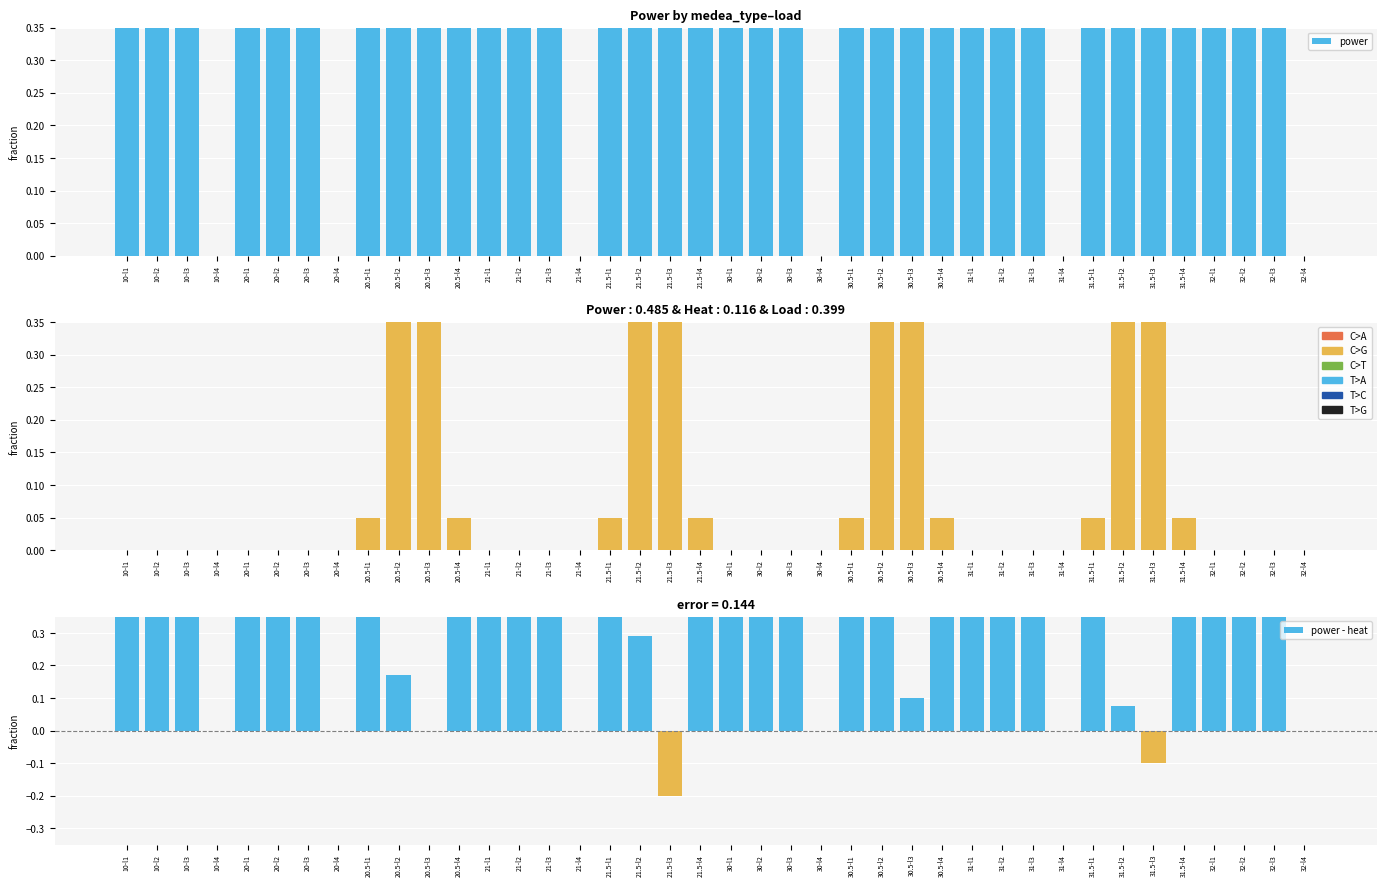

What is the average value of the power - heat series?

0.5